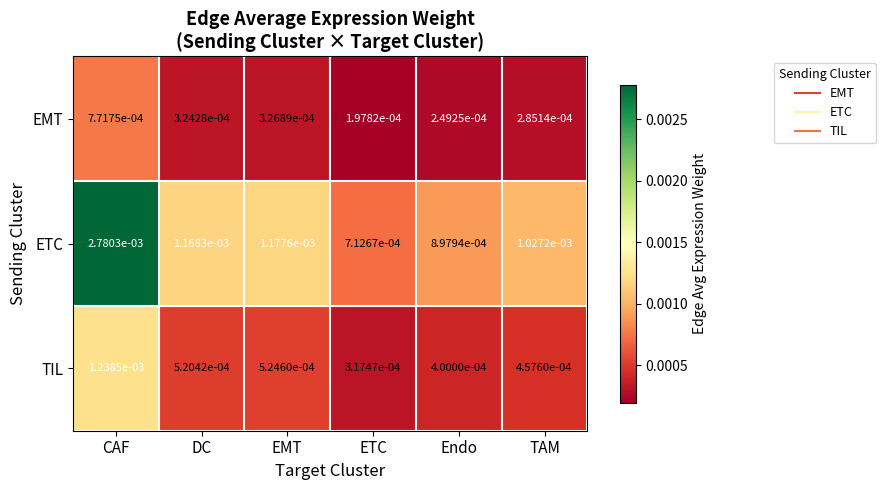

Which category has the lowest value in the TIL series?

ETC